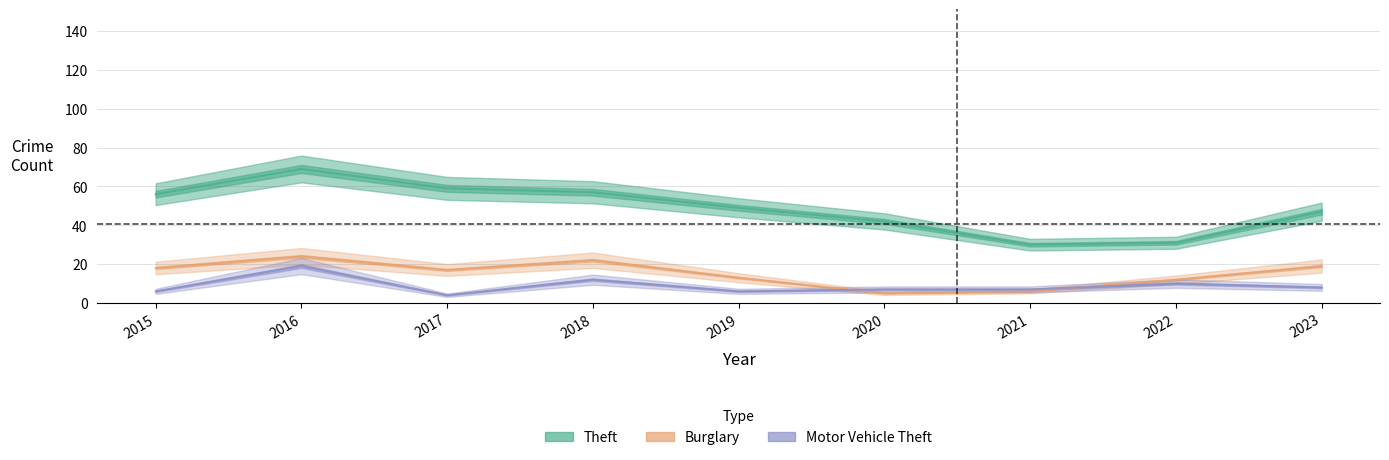

What is the value of the Burglary point at the 5th from the left?

13